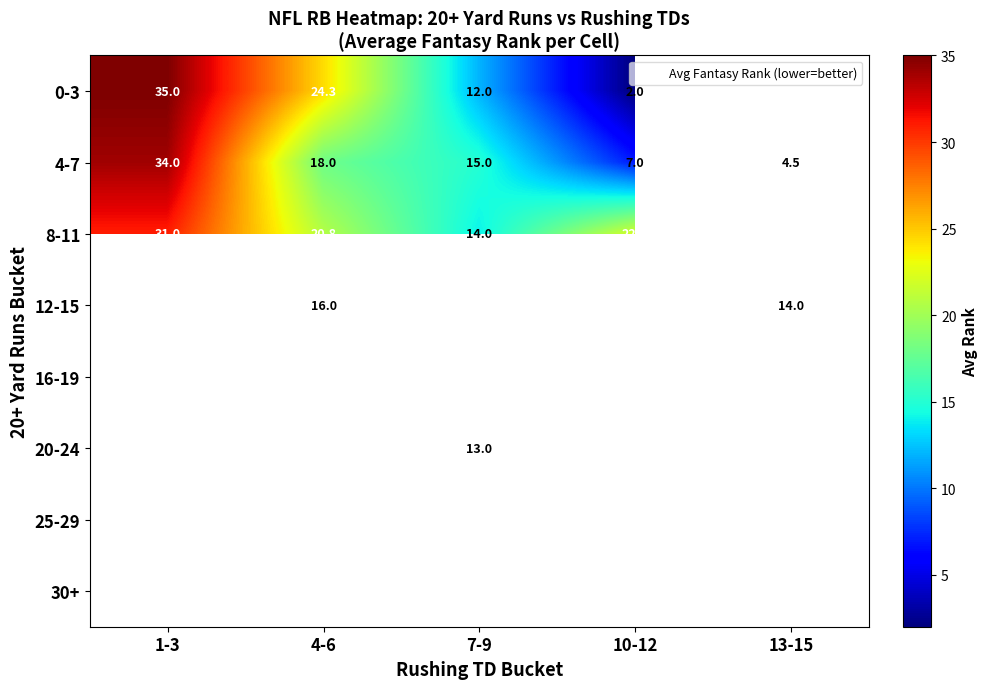

At which label is 0-3 closest to 18?

7-9